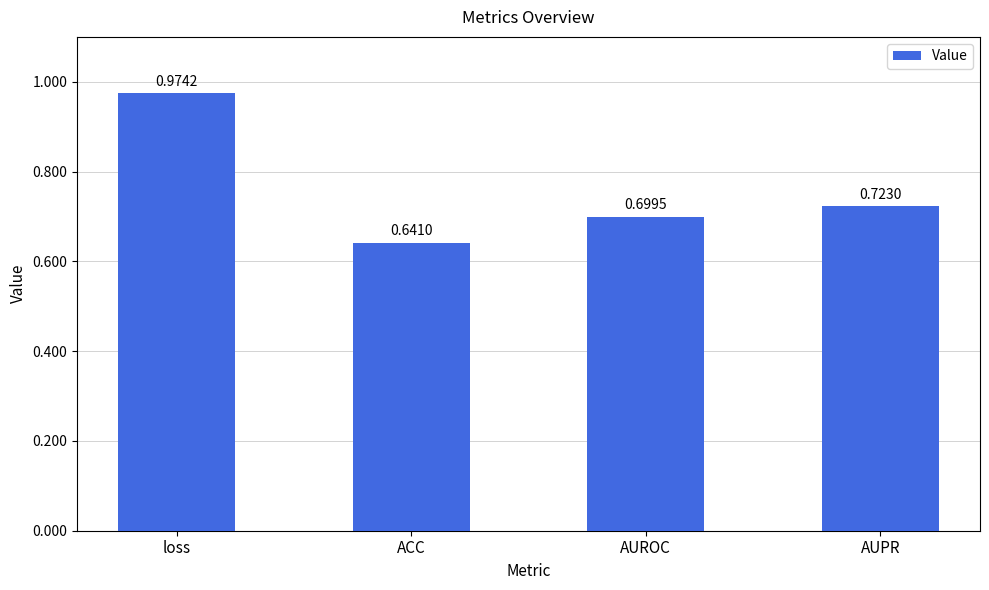

Which category has the highest value across all series?

loss